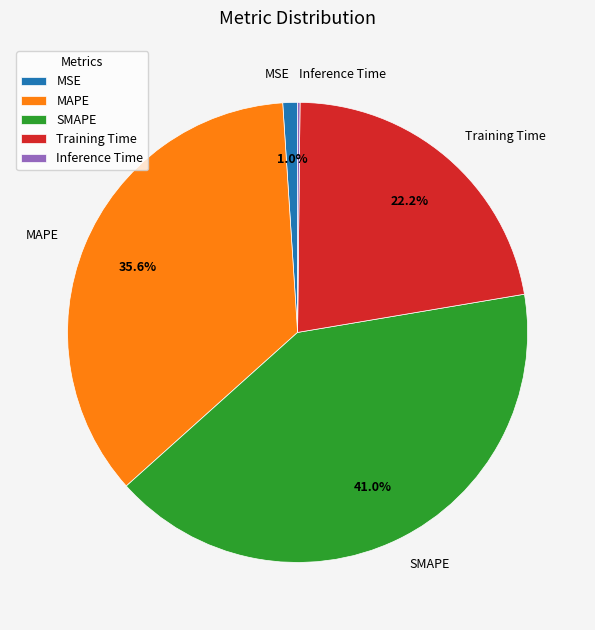

The Training Time slice represents 31% of the pie. True or false?

False